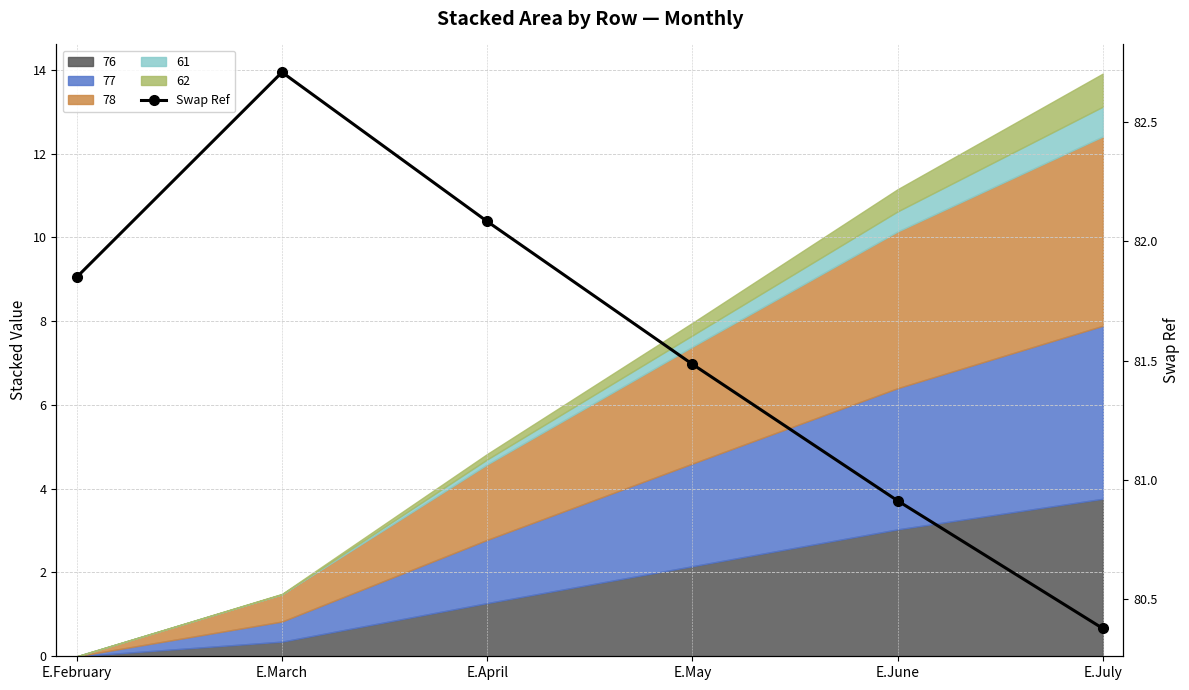

Reading left to right, list all the values displayed in this chart.

81.8	82.7	82.1	81.5	80.9	80.4